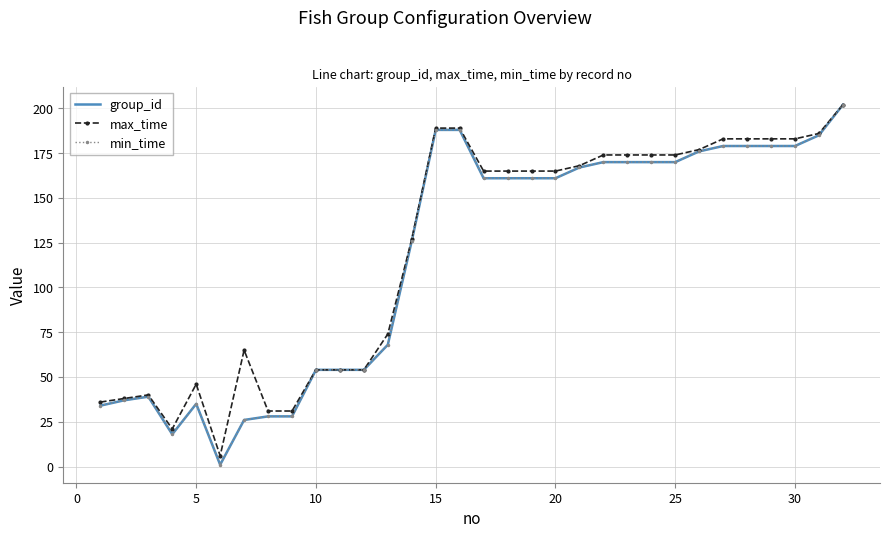

Count the number of data series in this chart.

3